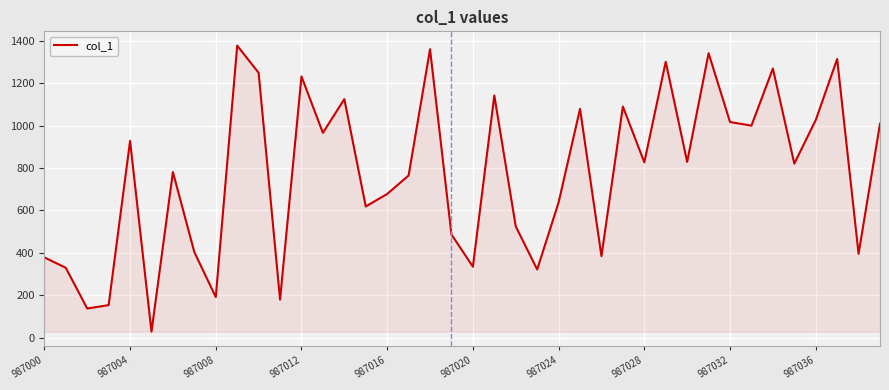

What is the difference between the maximum and minimum values?

1348